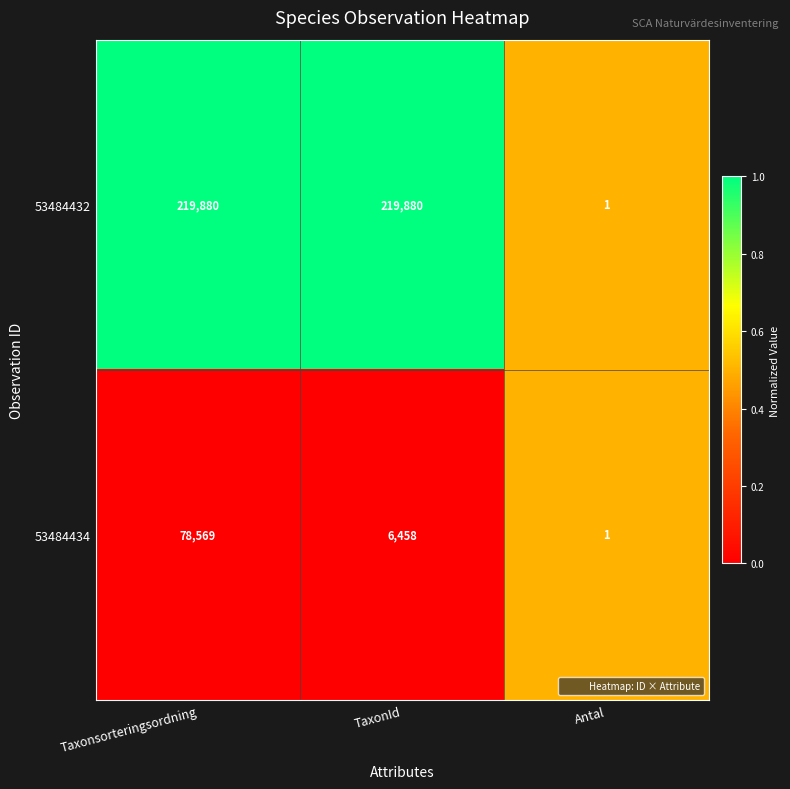

At TaxonId, list the series in order from smallest to largest.

53484434, 53484432